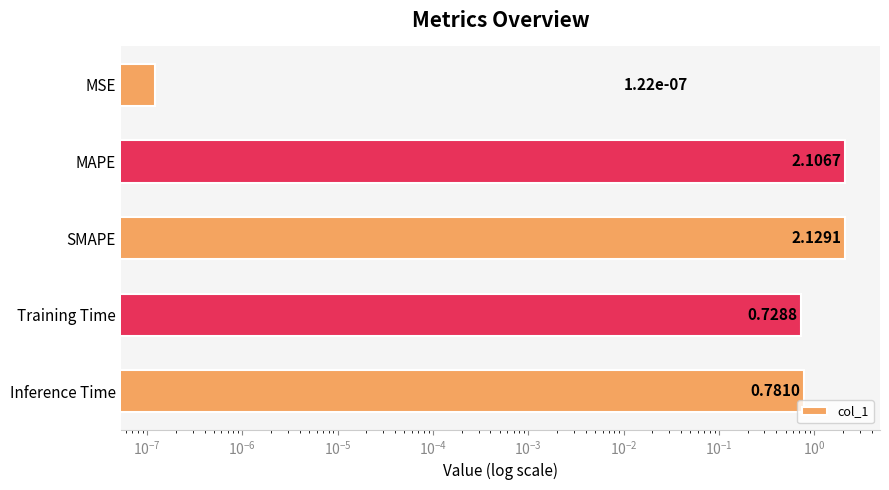

What is the maximum value shown in the chart?

2.1